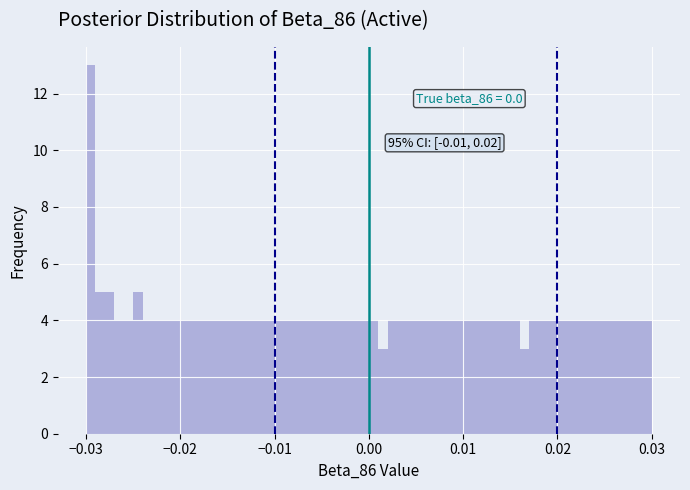

Around what value on the x-axis is the tallest bar? Give the approximate position of its centre, as read against the axis.

-0.030